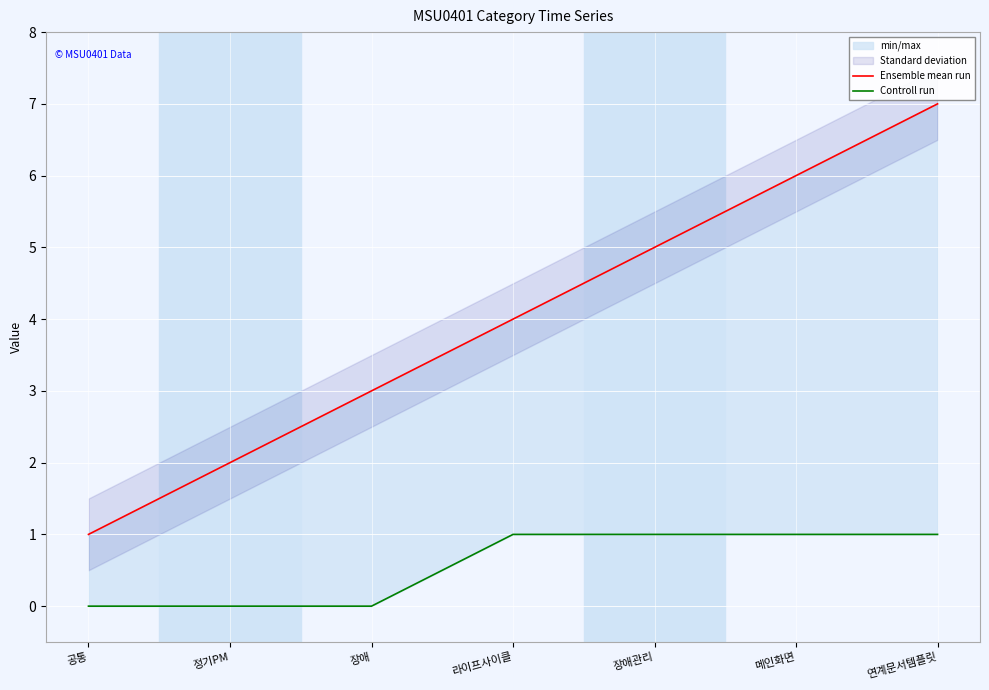

List the series in order of their overall mean, highest first.

Ensemble mean run, Controll run